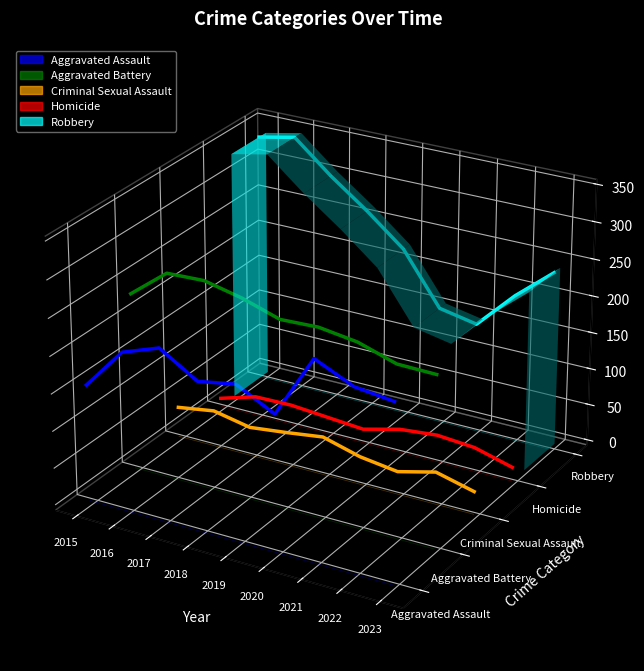

How many categories are shown in the chart?

9